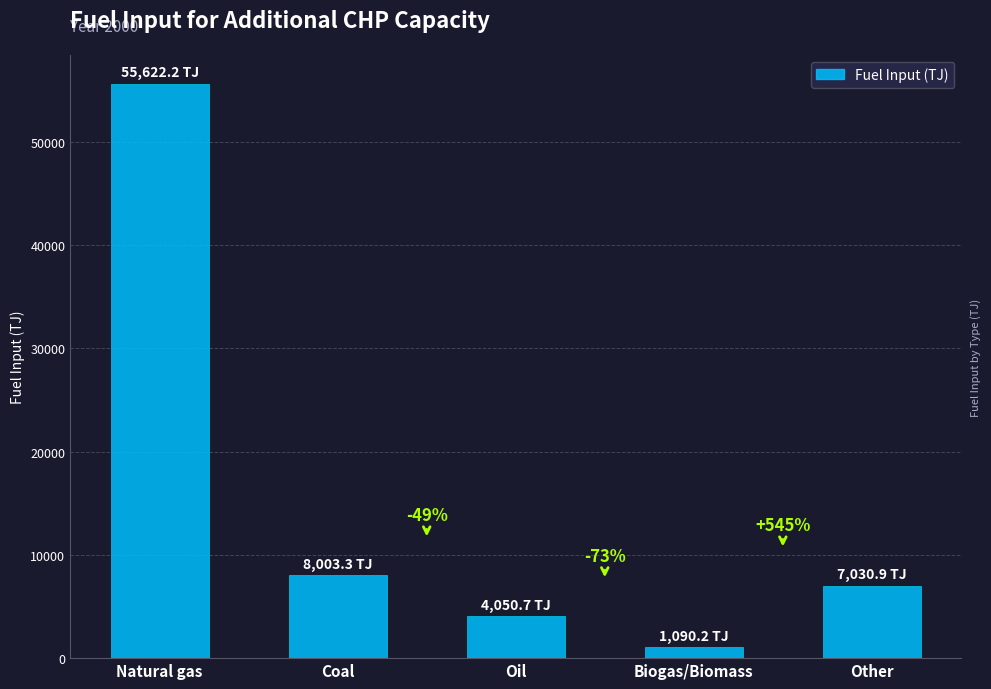

How many bars are there in total?

5